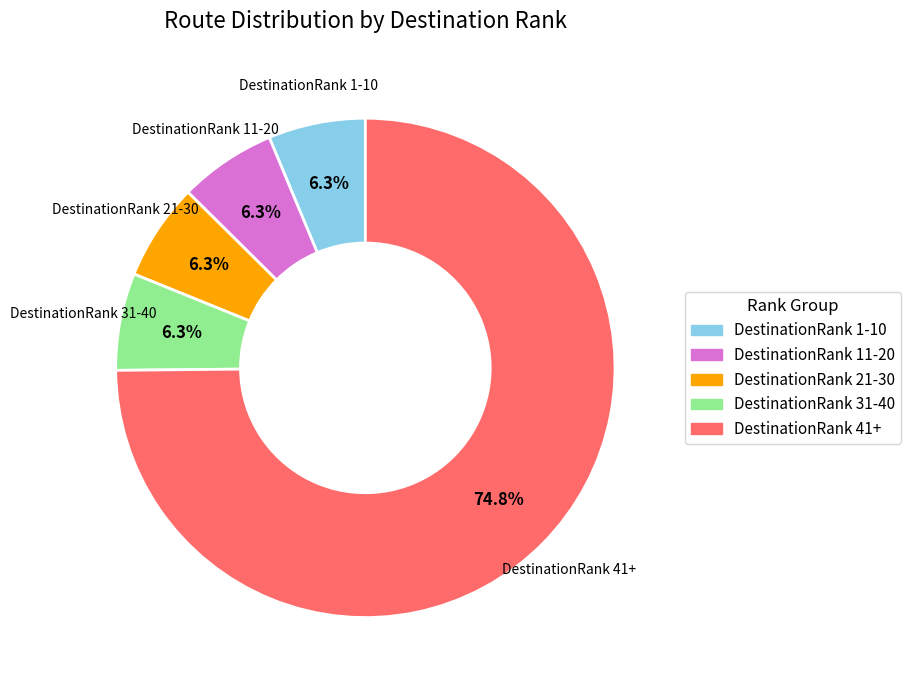

What is the largest slice in the pie chart?

DestinationRank 41+